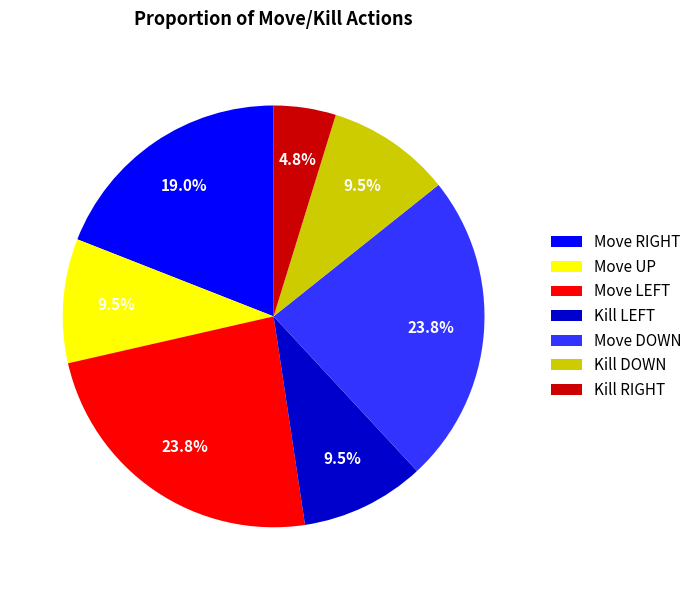

Combined, do Kill DOWN and Move DOWN account for over 50%?

No